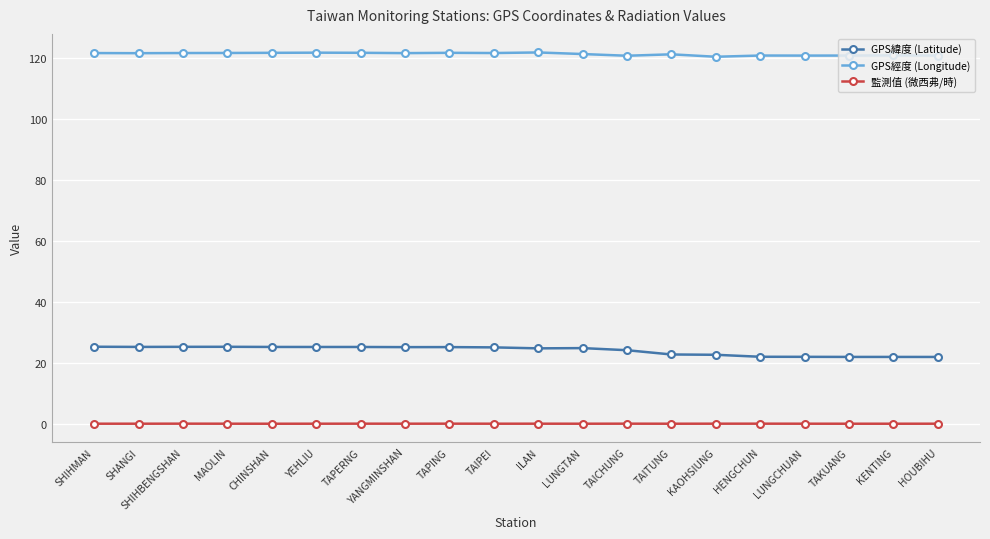

True or false: 監測值 (微西弗/時) has more than 2 interior local peaks.

True